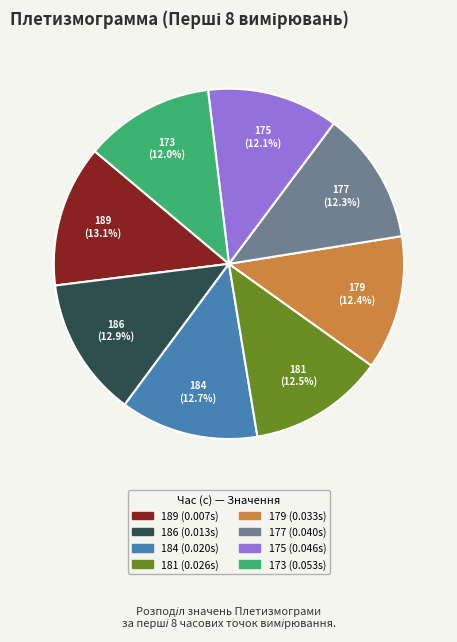

Does any single category account for the majority?

No